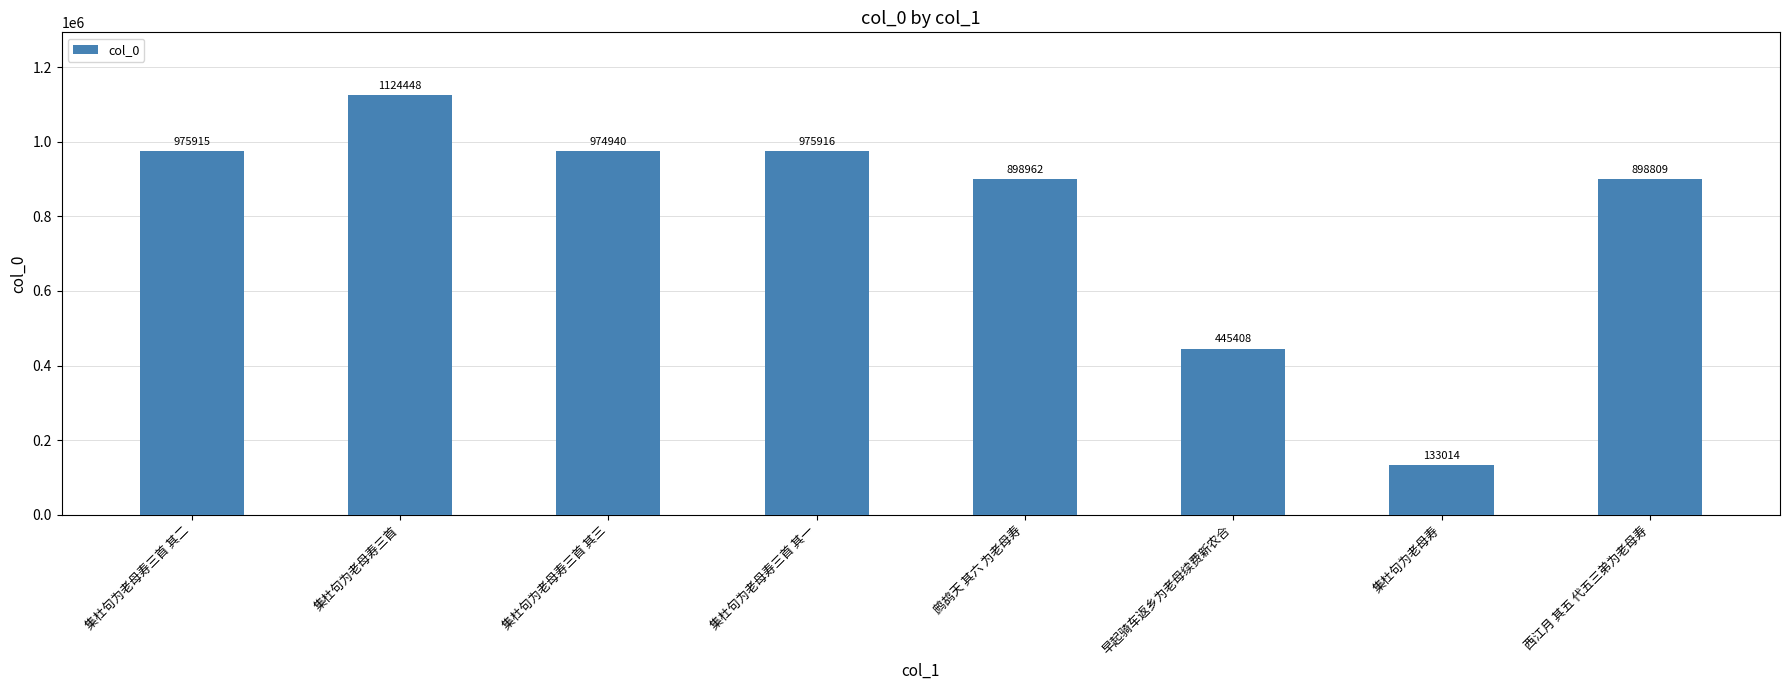

Reading left to right, what are all the values shown in this chart?

975915	1124448	974940	975916	898962	445408	133014	898809